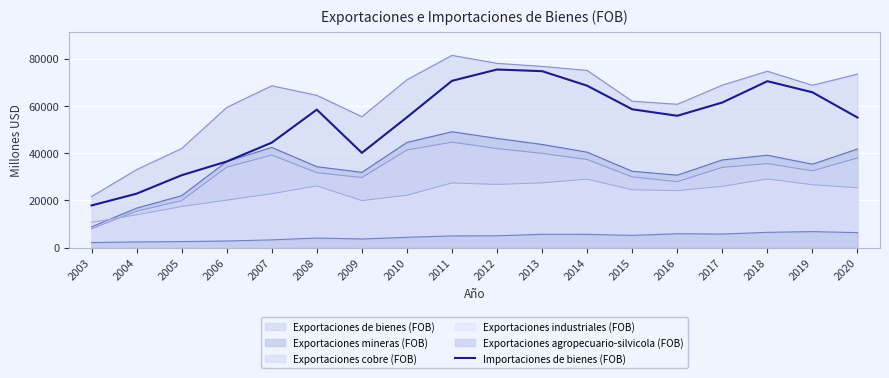

Where is the data nearest to the value 46661?

2007